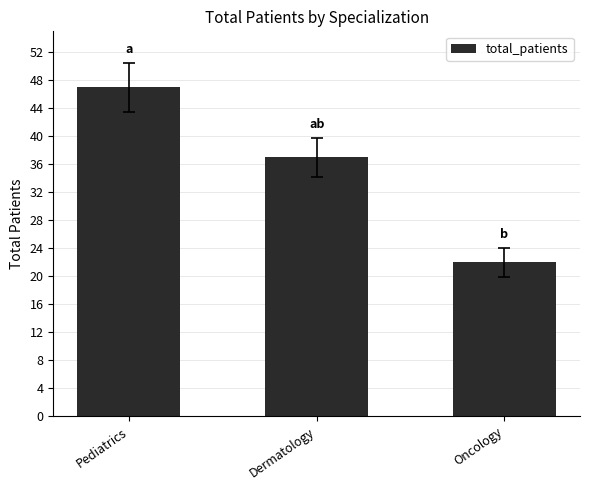

How many series are shown in this chart?

1